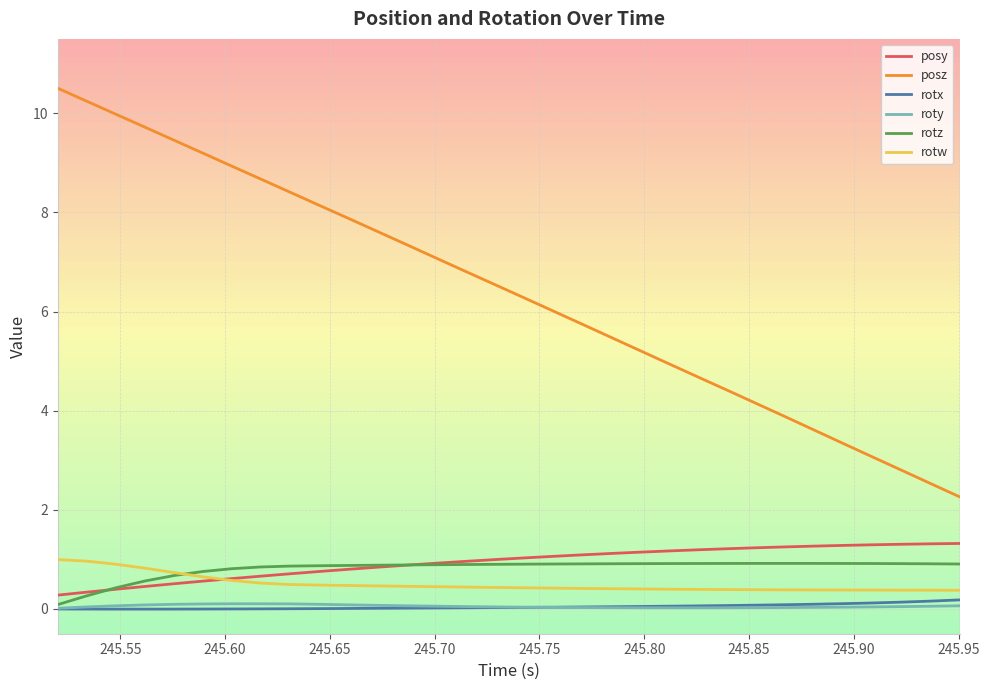

True or false: rotw and roty cross at least once.

False